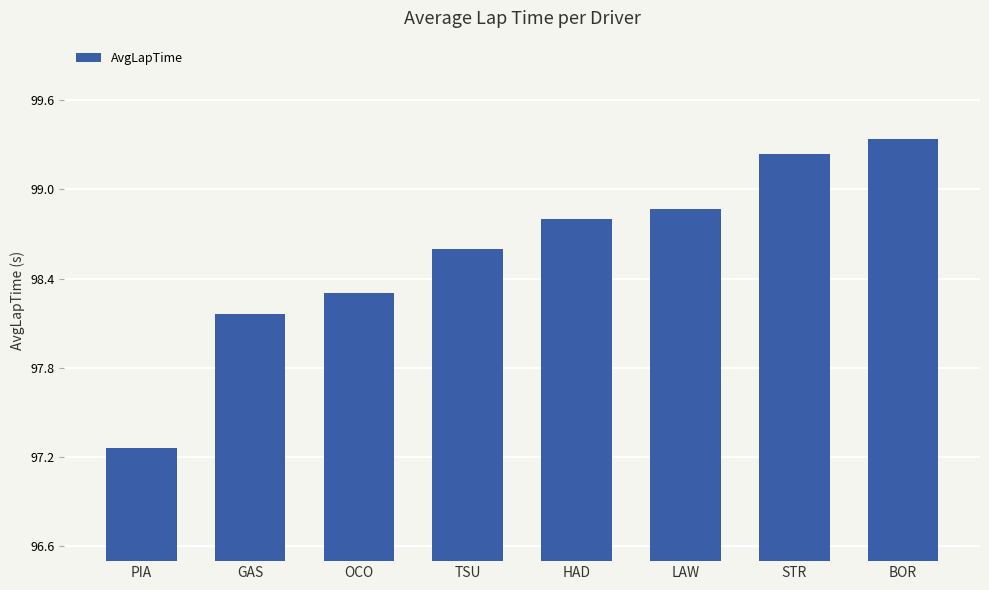

What value does the data have at TSU?

98.6